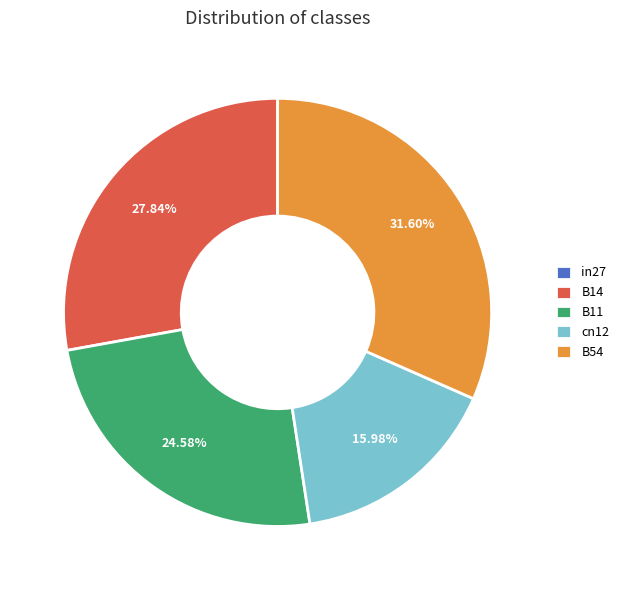

Does B11 account for over 50% of the chart?

No